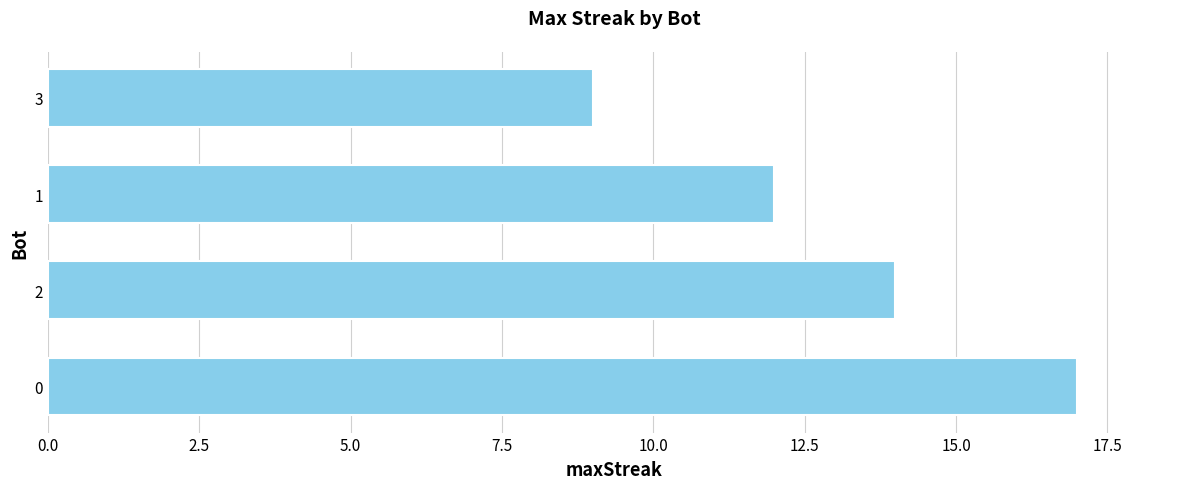

How many series are shown in this chart?

1